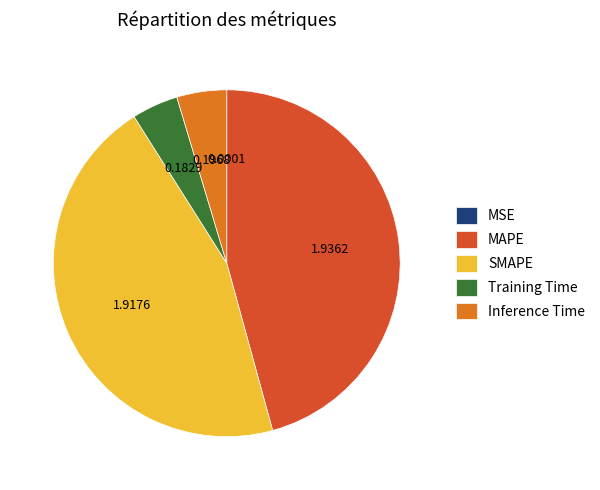

True or false: MAPE accounts for 46% of the total.

True